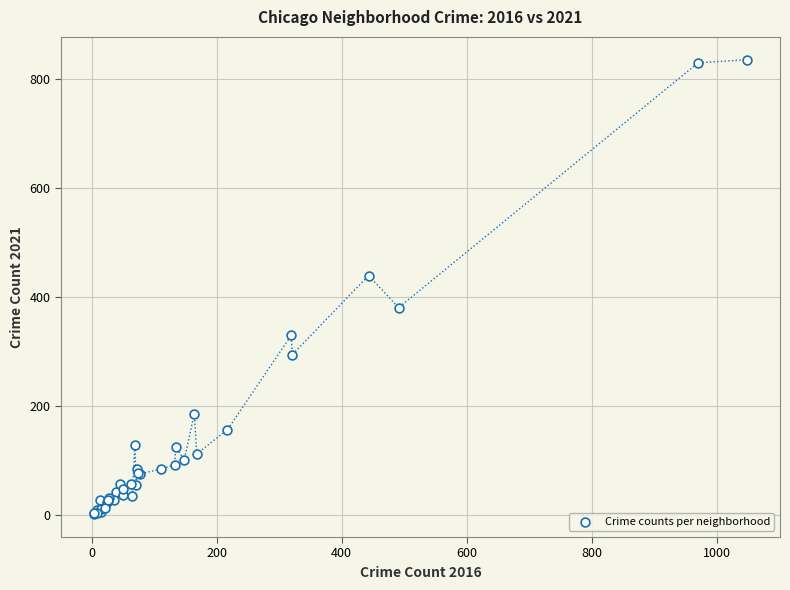

What Y value in the scatter plot is closest to 418?

439